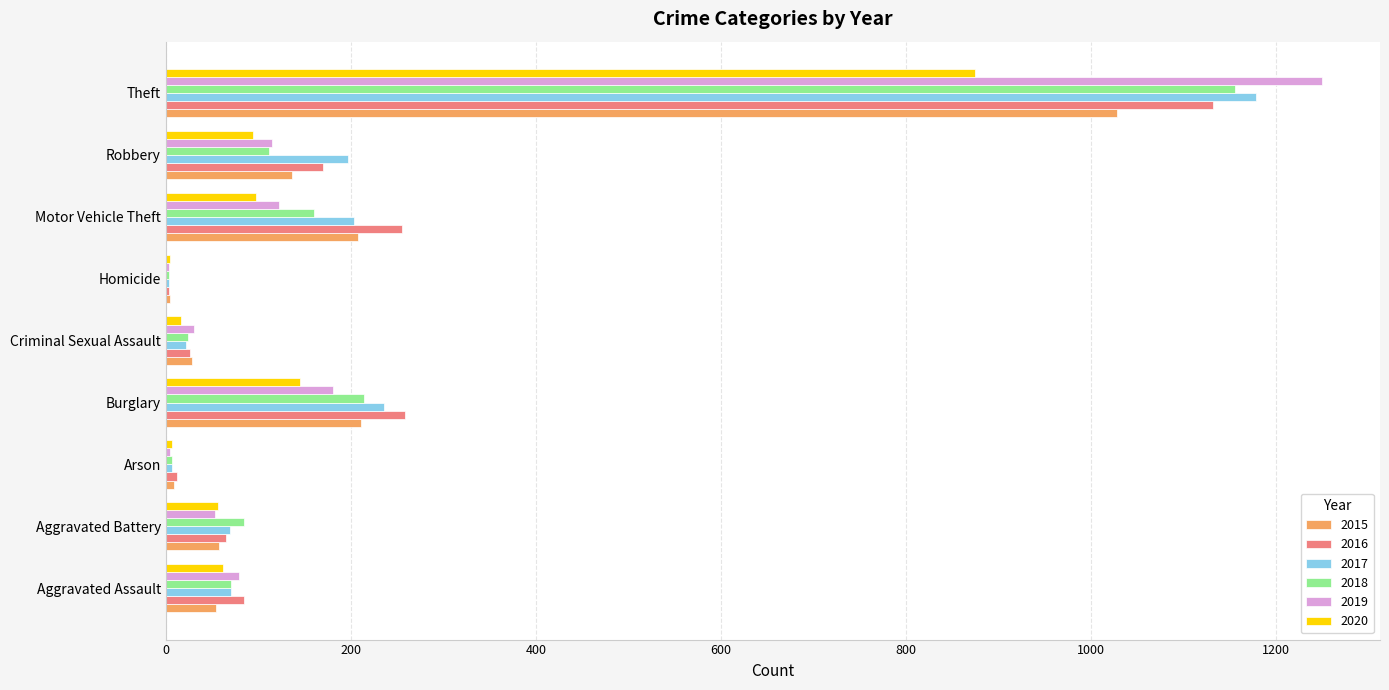

At which category is the sum across all series the highest?

Theft